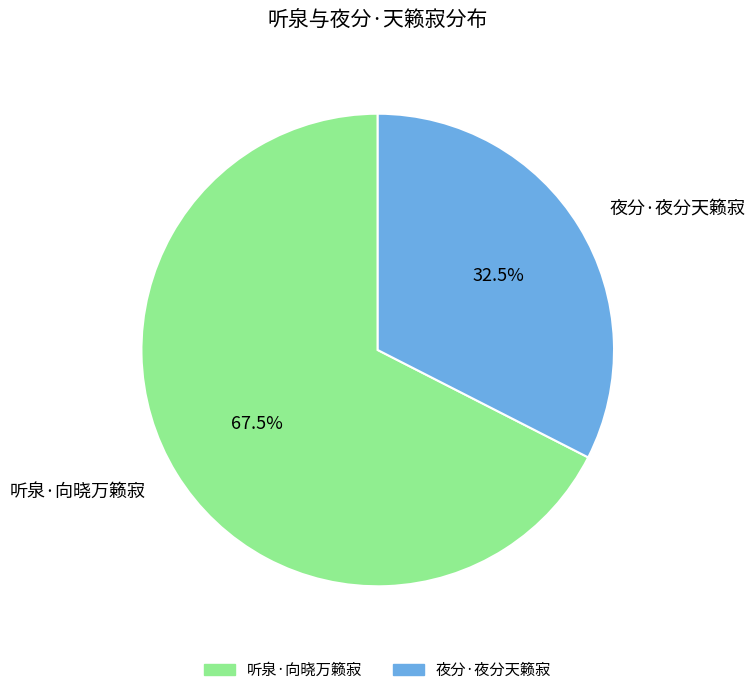

What is the majority slice?

听泉·向晓万籁寂